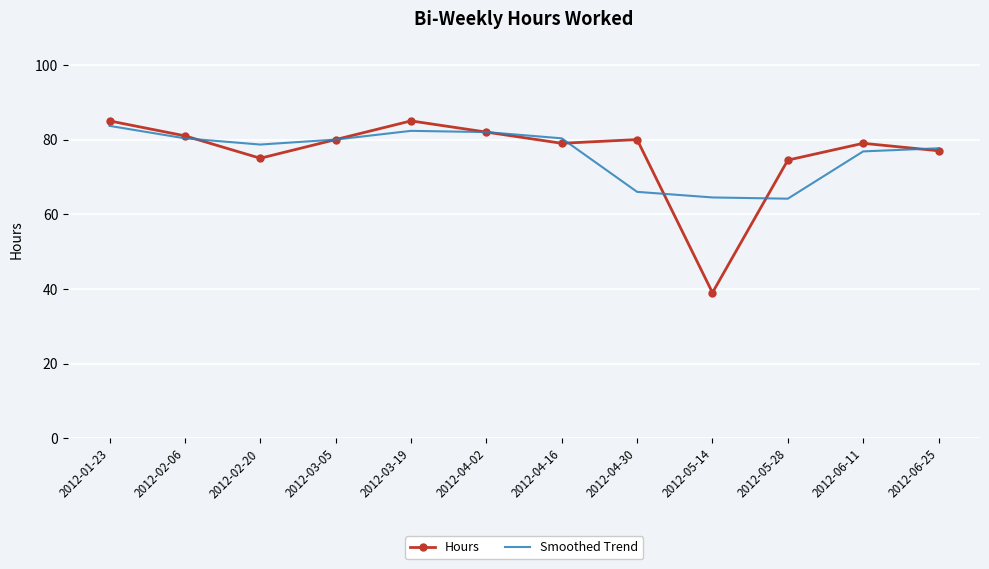

Rank the series by their maximum value, from lowest to highest.

Smoothed Trend, Hours